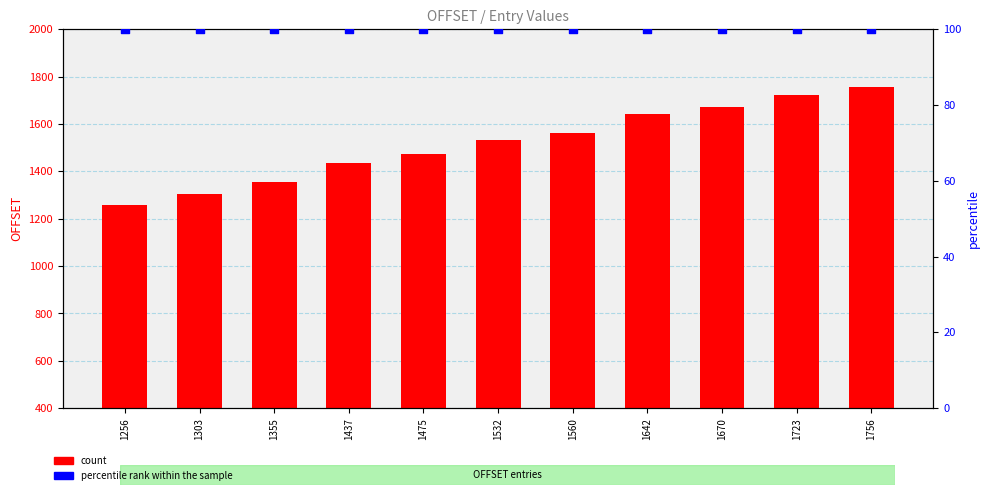

What are all the series names shown in the legend?

count, percentile rank within the sample